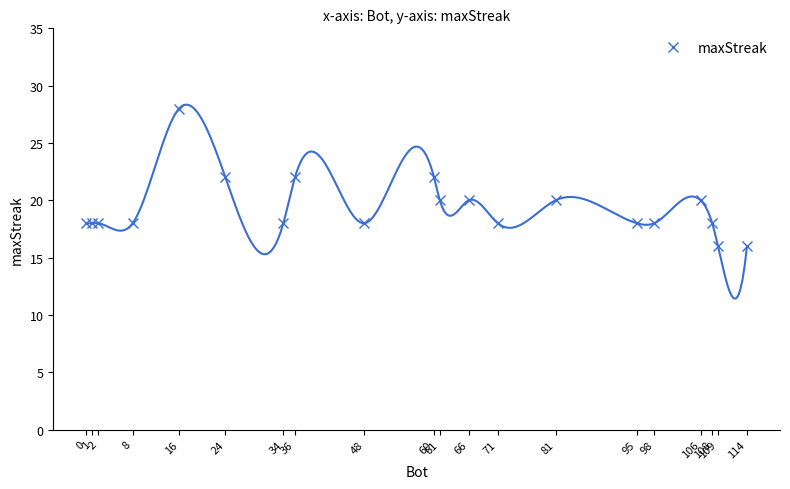

Which category has the highest value across all series?

16